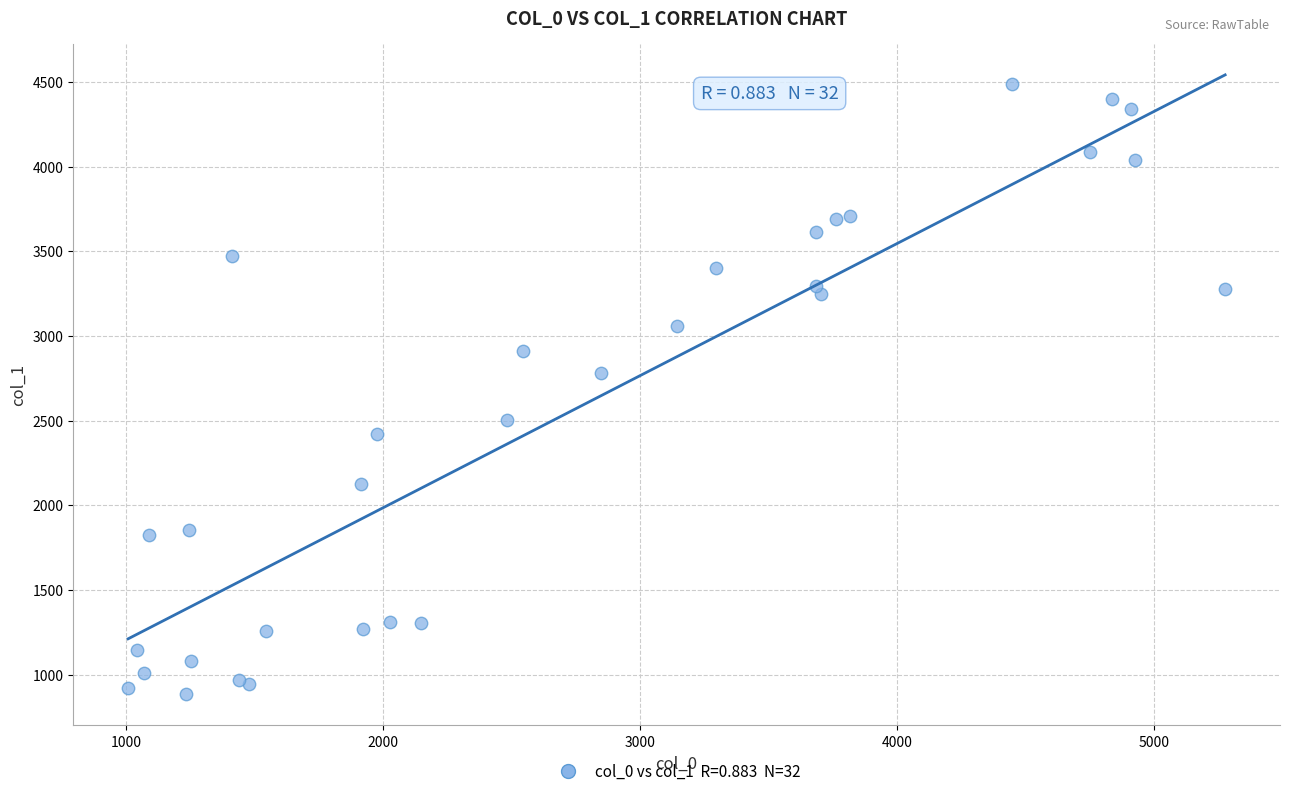

What Y value in the scatter plot is closest to 2685?

2782